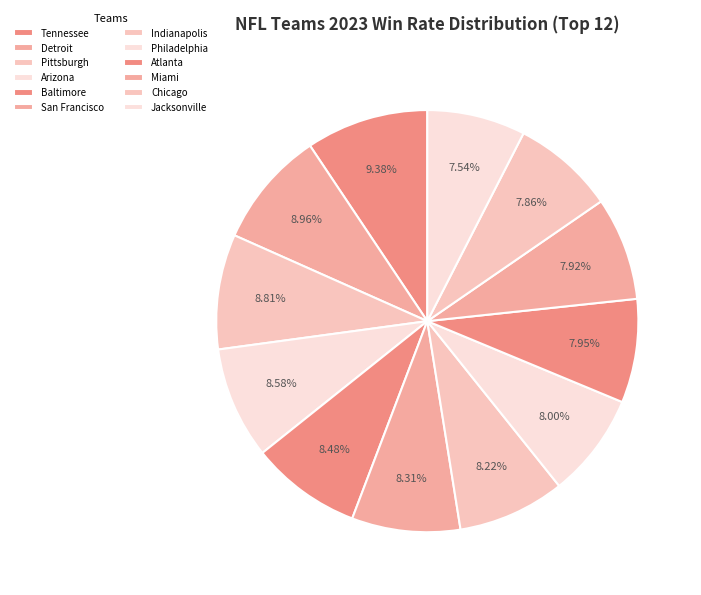

The Pittsburgh slice represents 9% of the pie. True or false?

True